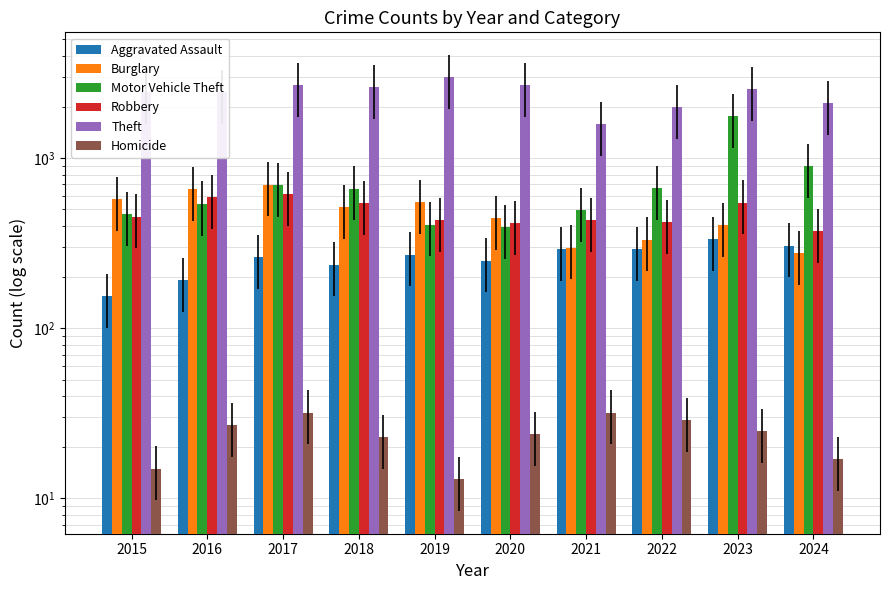

What is the lowest value of the Aggravated Assault series?

155